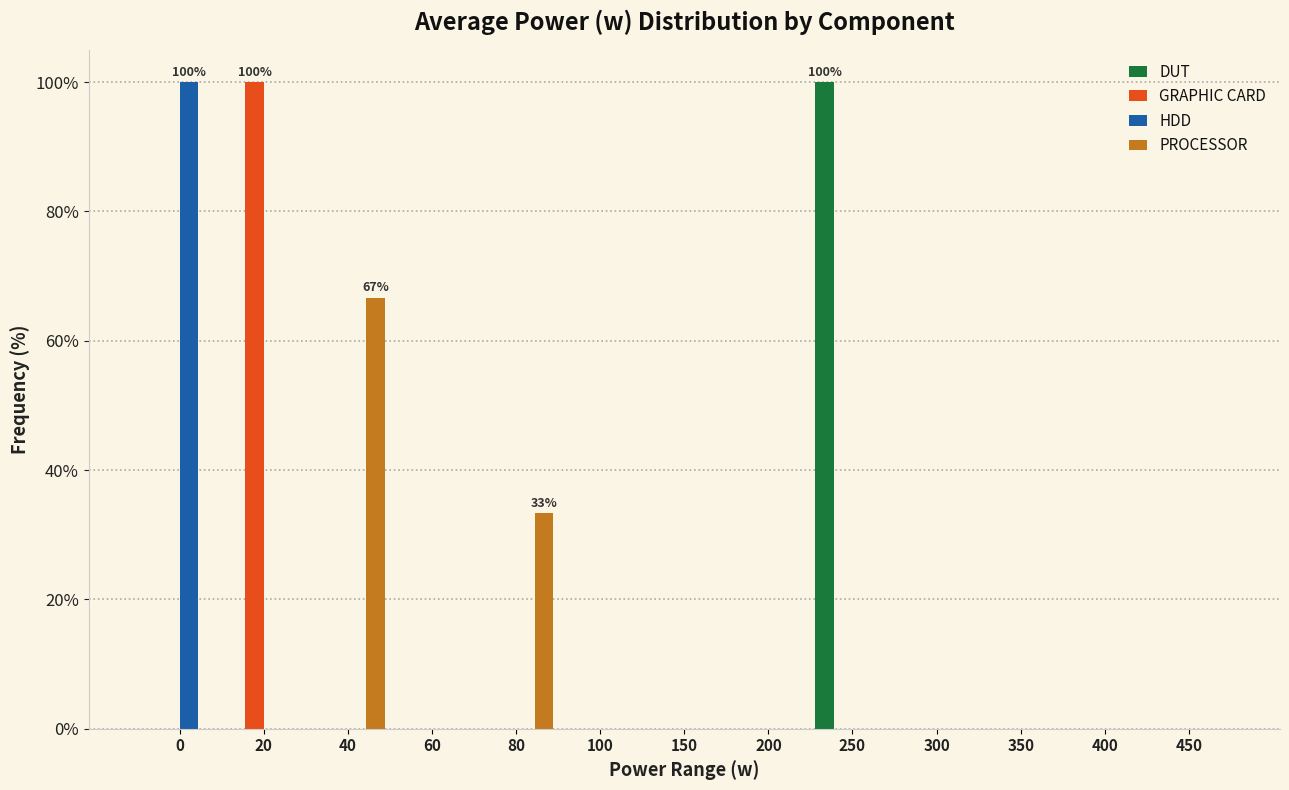

Which series changed the most between 0 and 40?

HDD